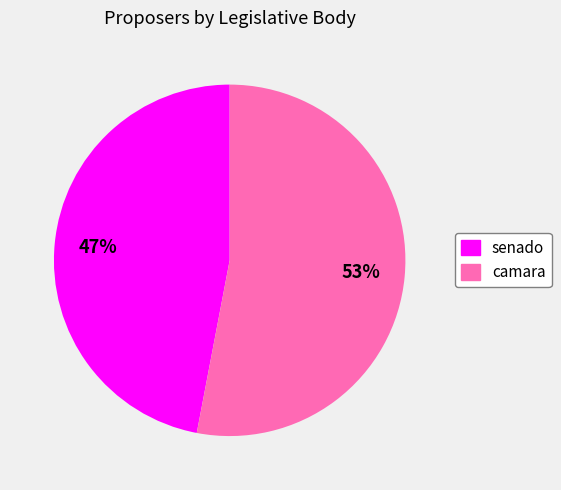

Between camara and senado, which is larger?

camara